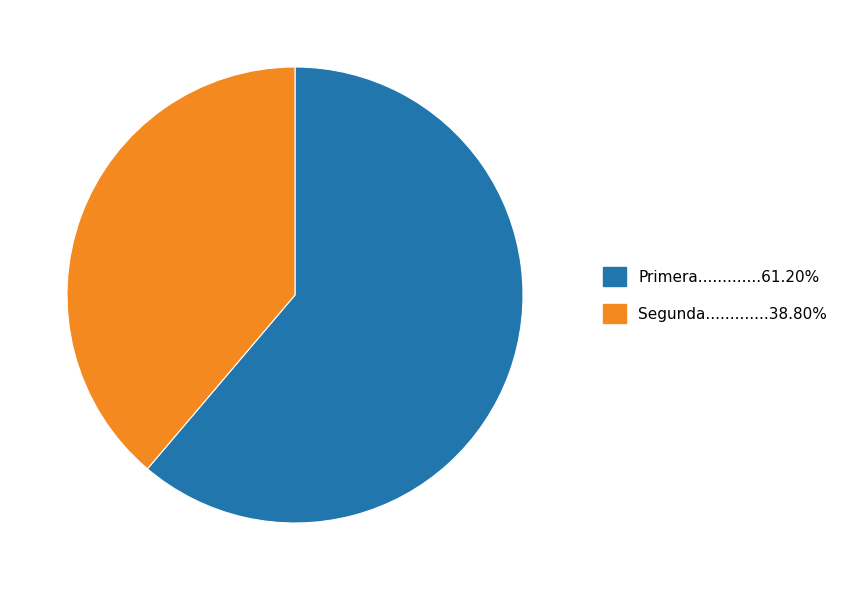

Is there a majority slice in this chart?

Yes